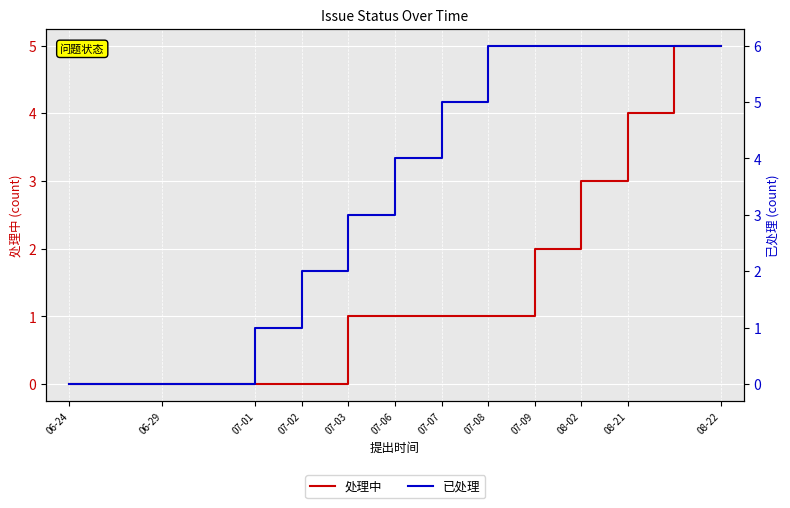

True or false: 已处理 and 处理中 cross at least once.

False